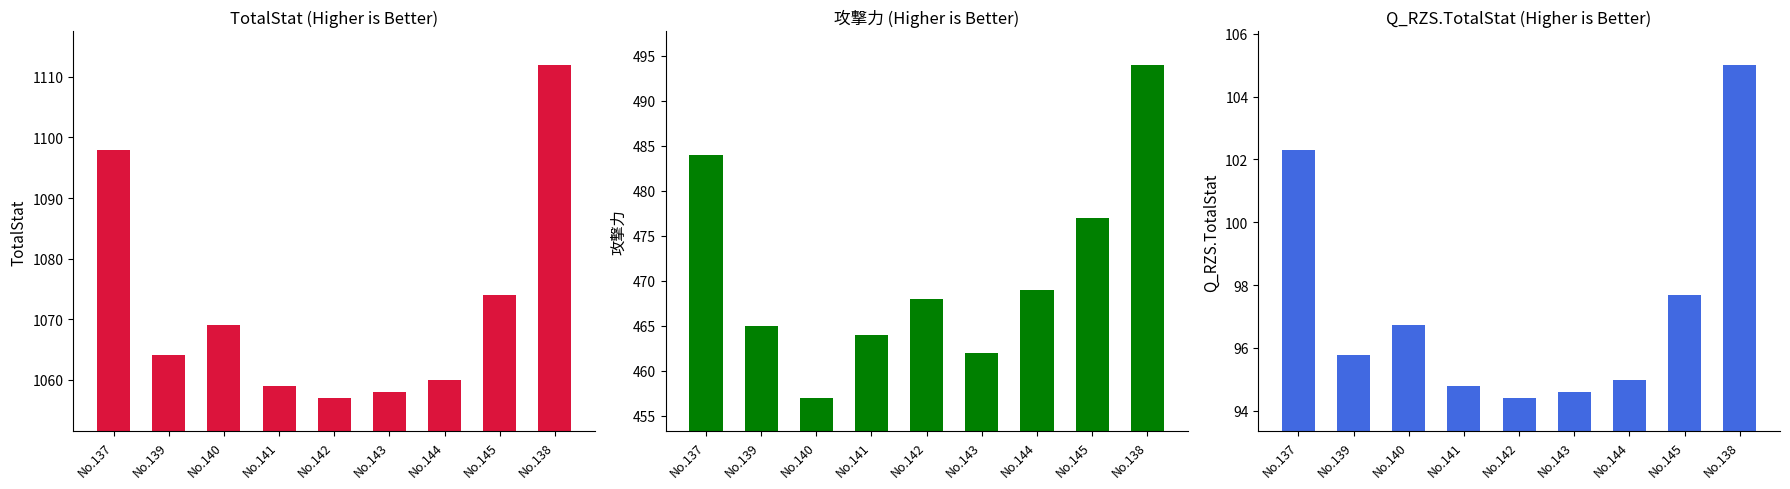

How many data points in 攻撃力 are less than 468?

4